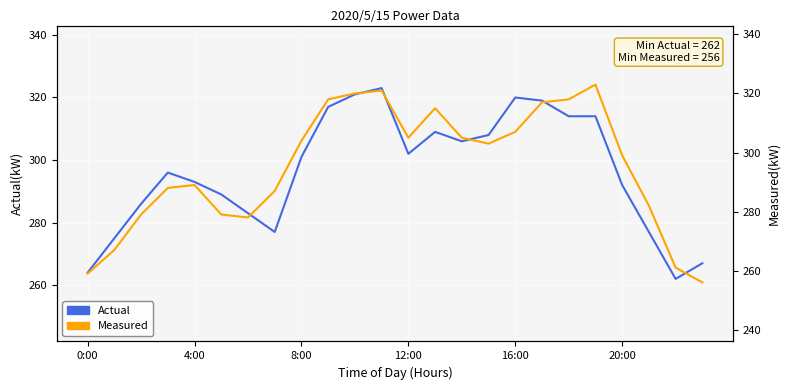

Does the chart display data point markers on the line(s)?

No